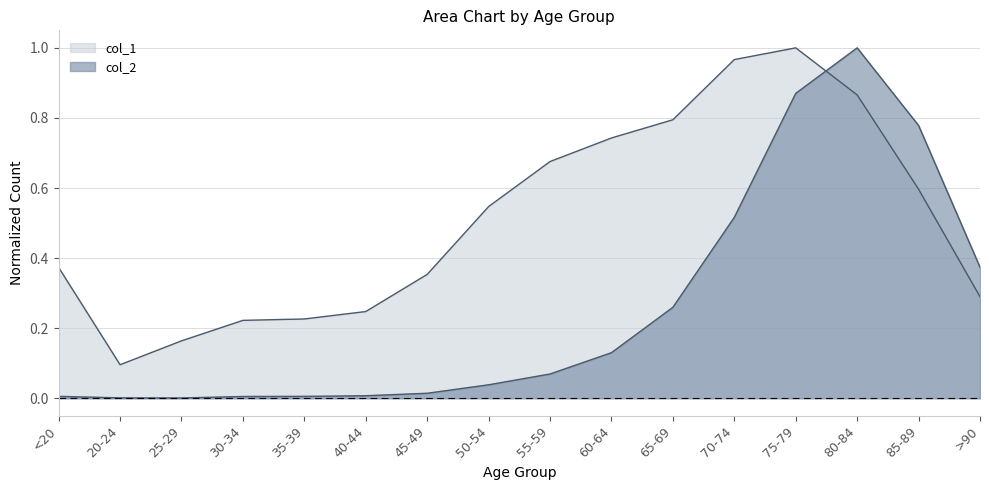

How many distinct data groups are displayed?

2